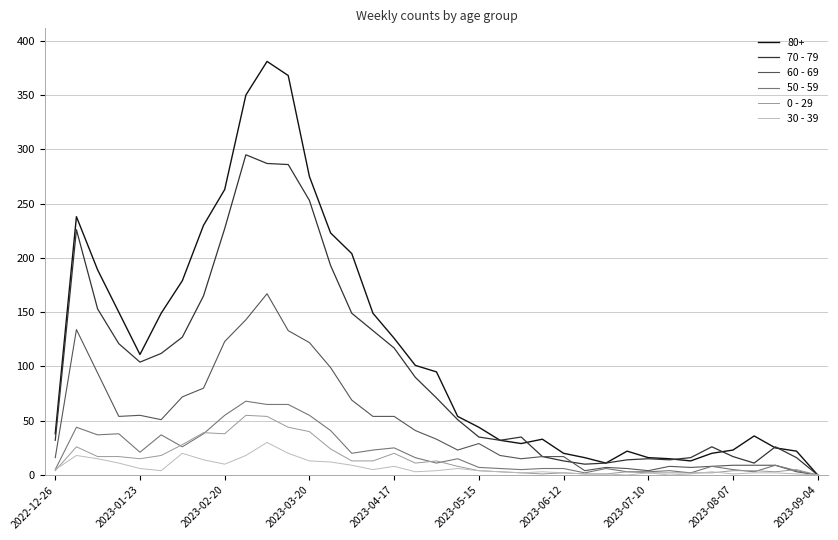

Which series has the largest range (max minus min)?

80+